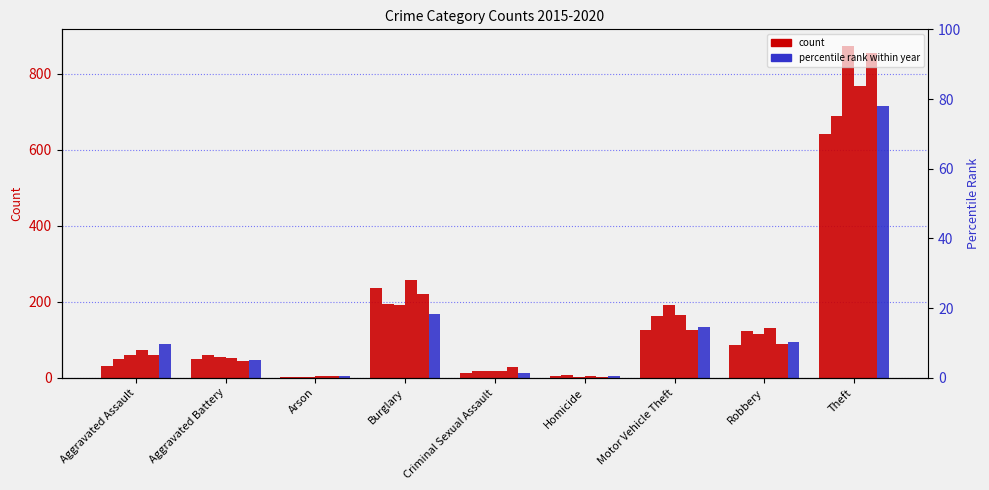

The 2016 pct series shows 7.6 at Robbery. True or false?

False